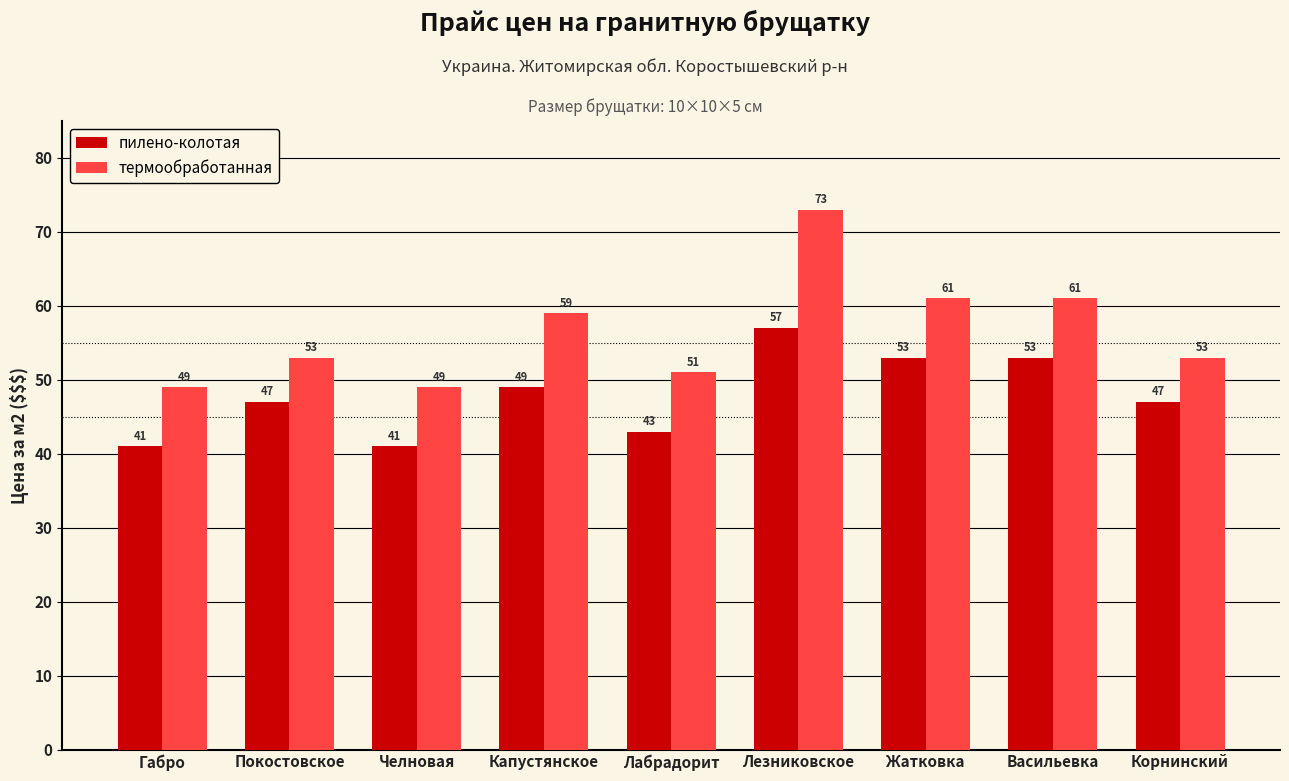

What is the average value of the термообработанная series?

57